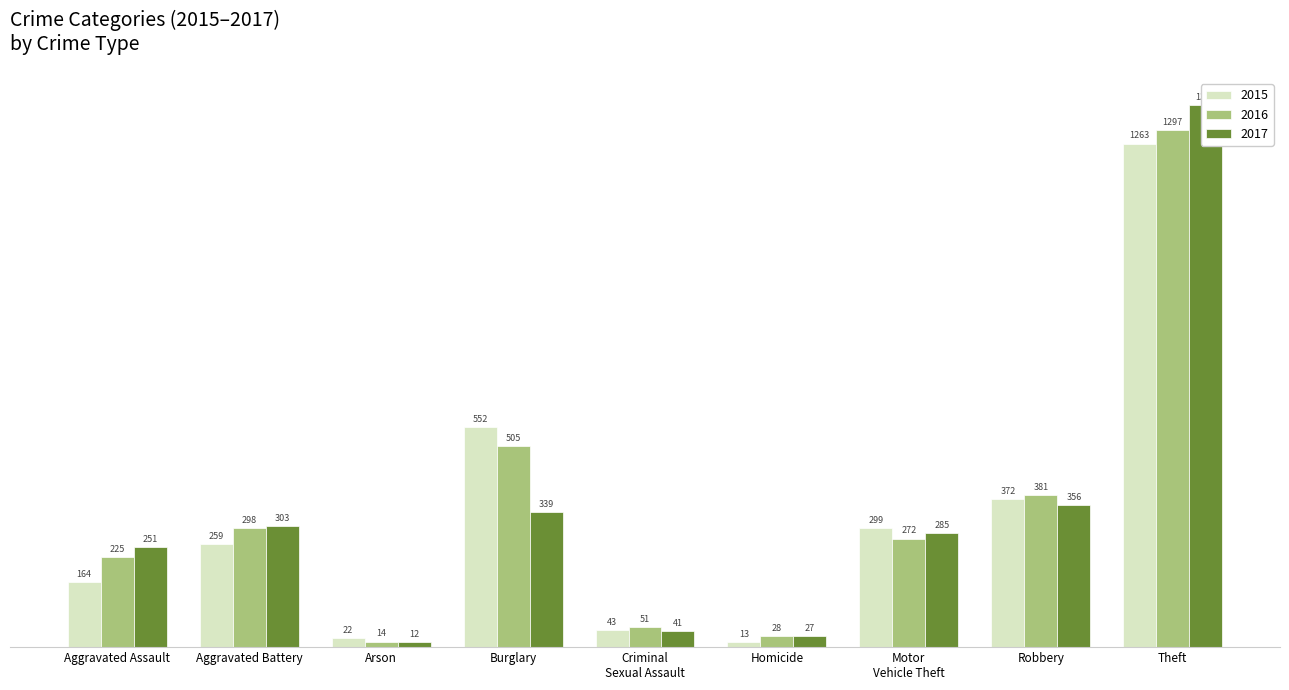

Which category has the highest value across all series?

Theft